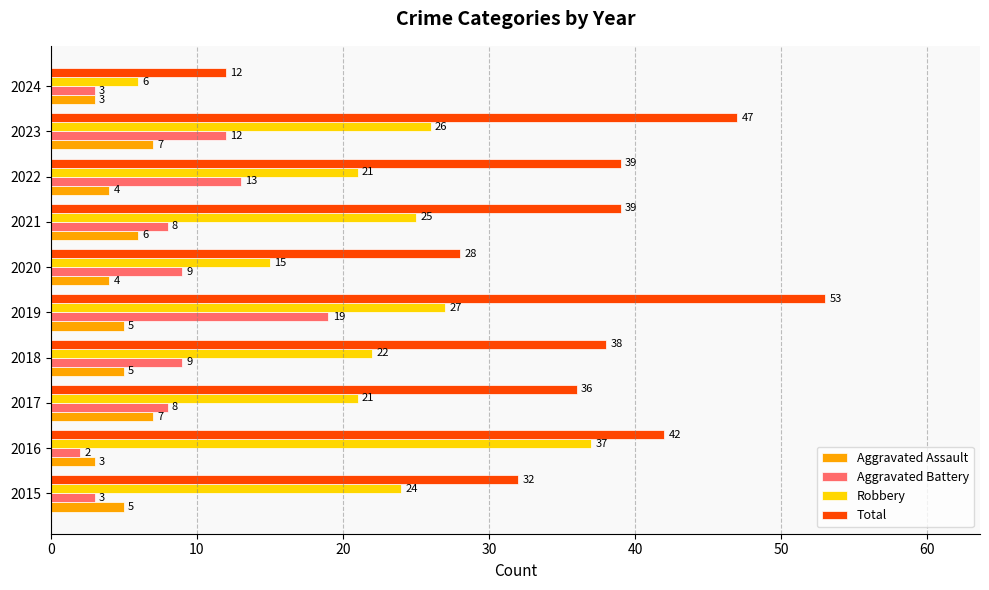

Which series has the largest total across all categories?

Total